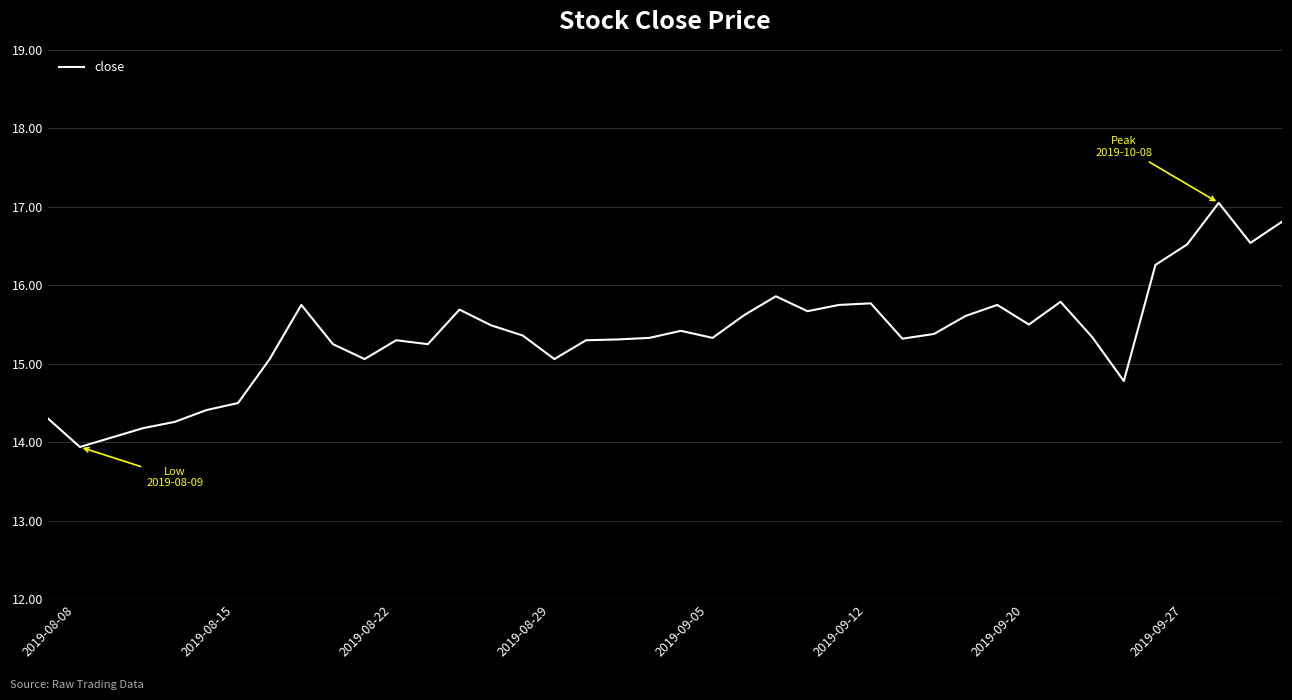

What is the maximum value shown in the chart?

17.1